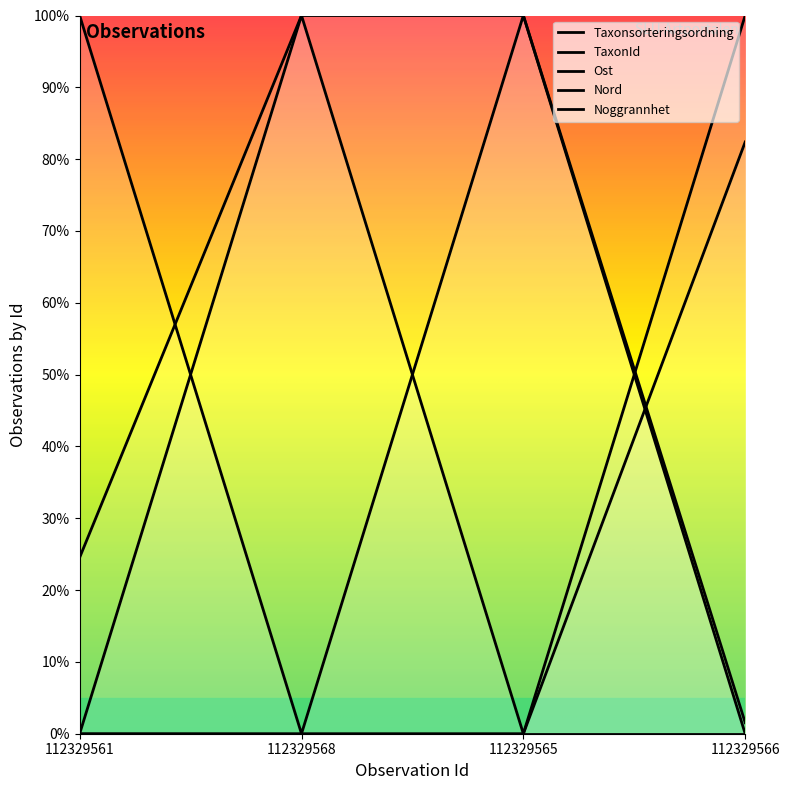

What is the sum of all Ost values?

2.0